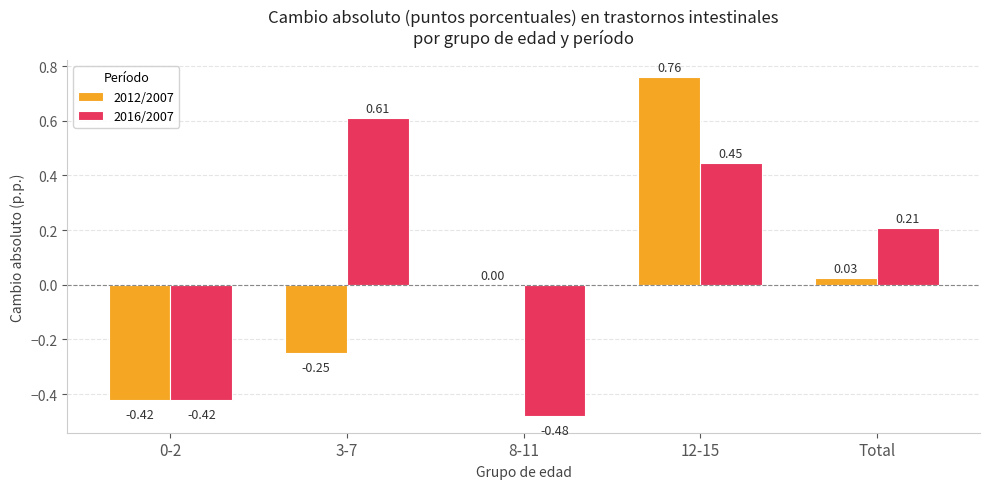

Which series changed the most between 0-2 and 12-15?

2012/2007